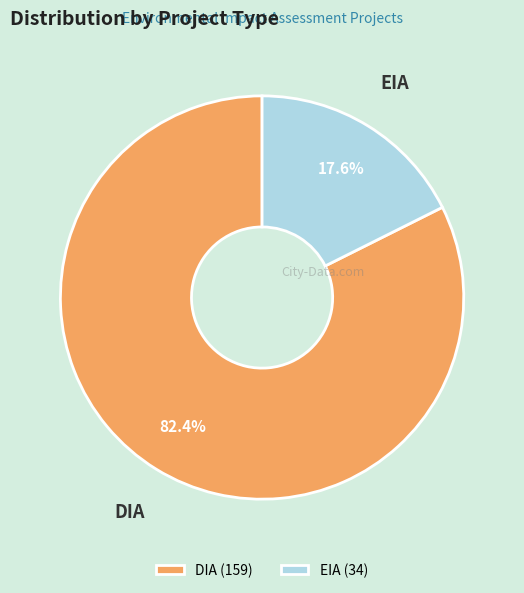

What portion of the pie excludes DIA?

17.6%